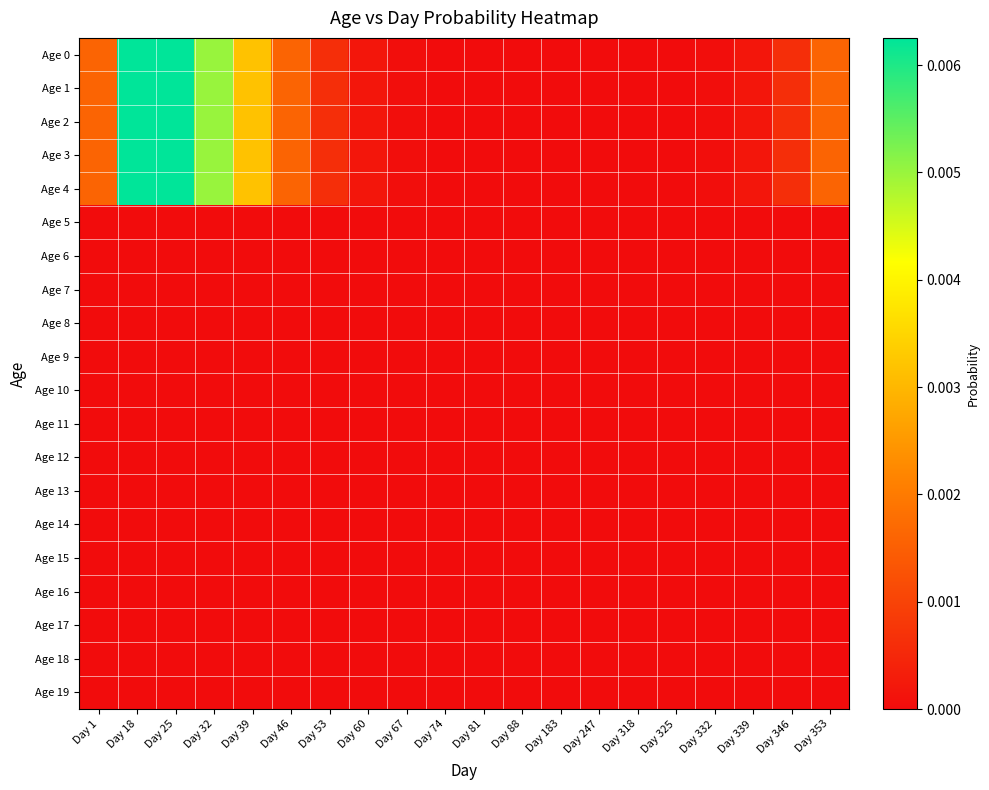

Rank the series by their maximum value, from lowest to highest.

Age 5, Age 6, Age 7, Age 8, Age 9, Age 10, Age 11, Age 12, Age 13, Age 14, Age 15, Age 16, Age 17, Age 18, Age 19, Age 0, Age 1, Age 2, Age 3, Age 4